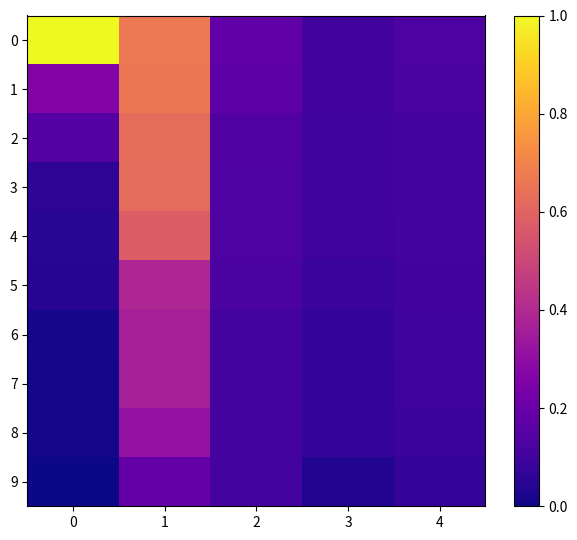

At how many categories does at least one series exceed 0?

5